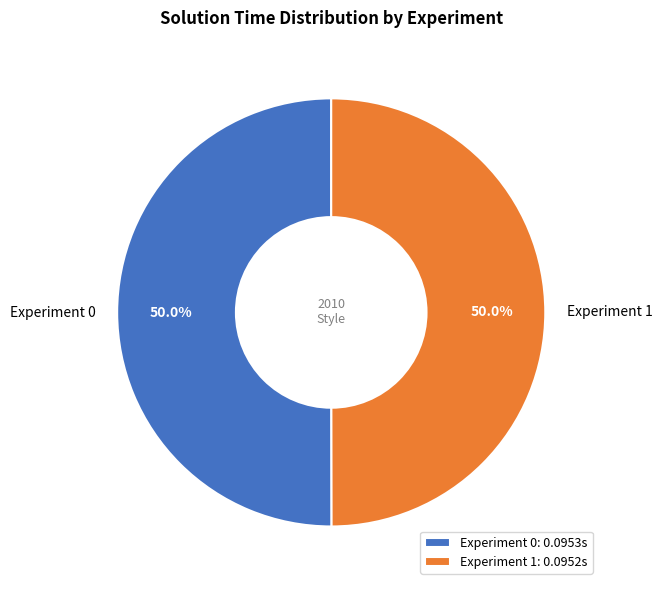

Is it true that Experiment 0 is 50% of the pie?

True